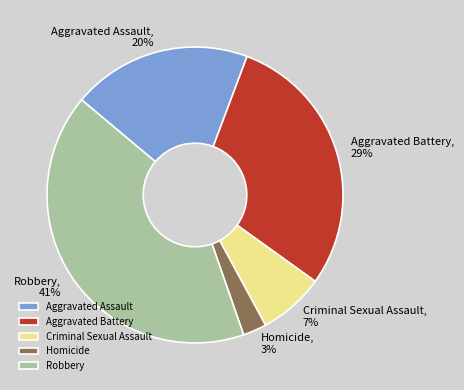

True or false: Criminal Sexual Assault accounts for 7% of the total.

True